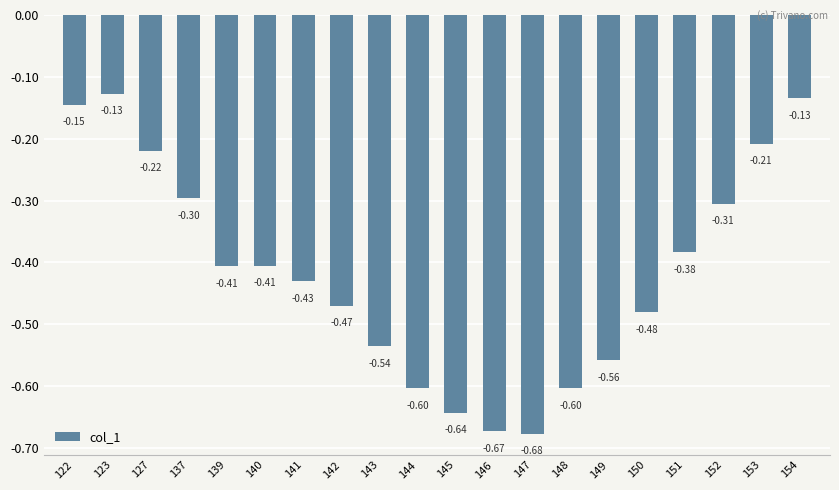

What is the value of the 10th bar from the left?

-0.6